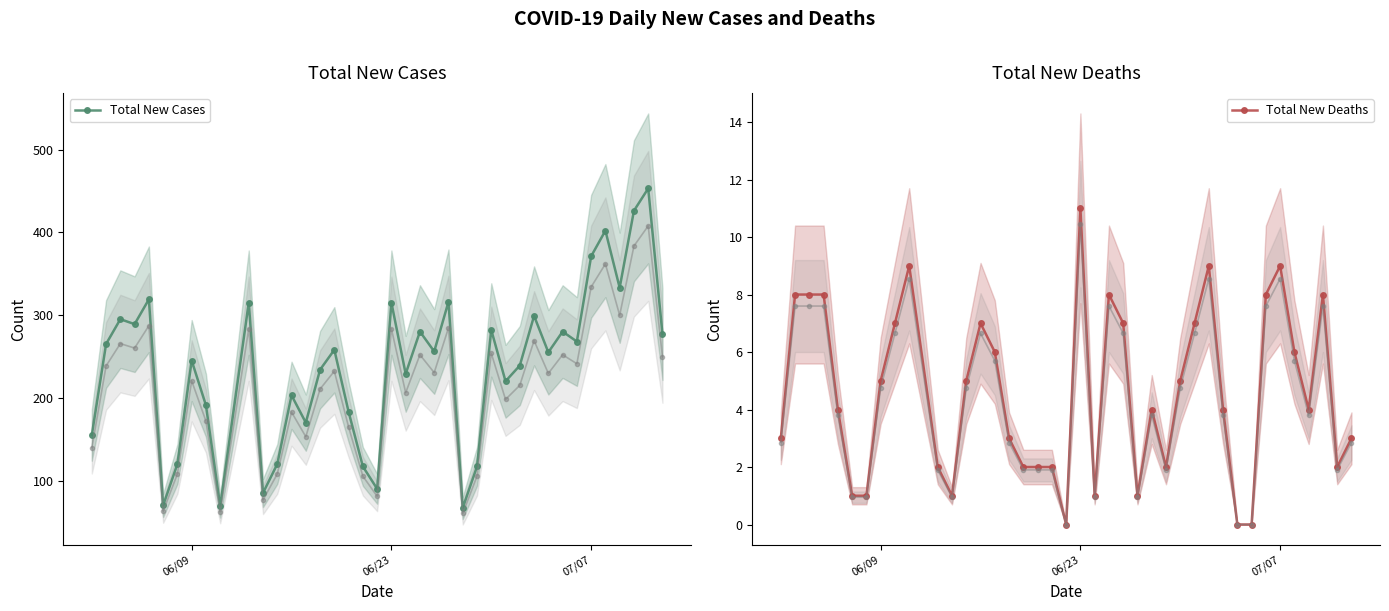

What is the lowest value of the Total New Cases series?

67